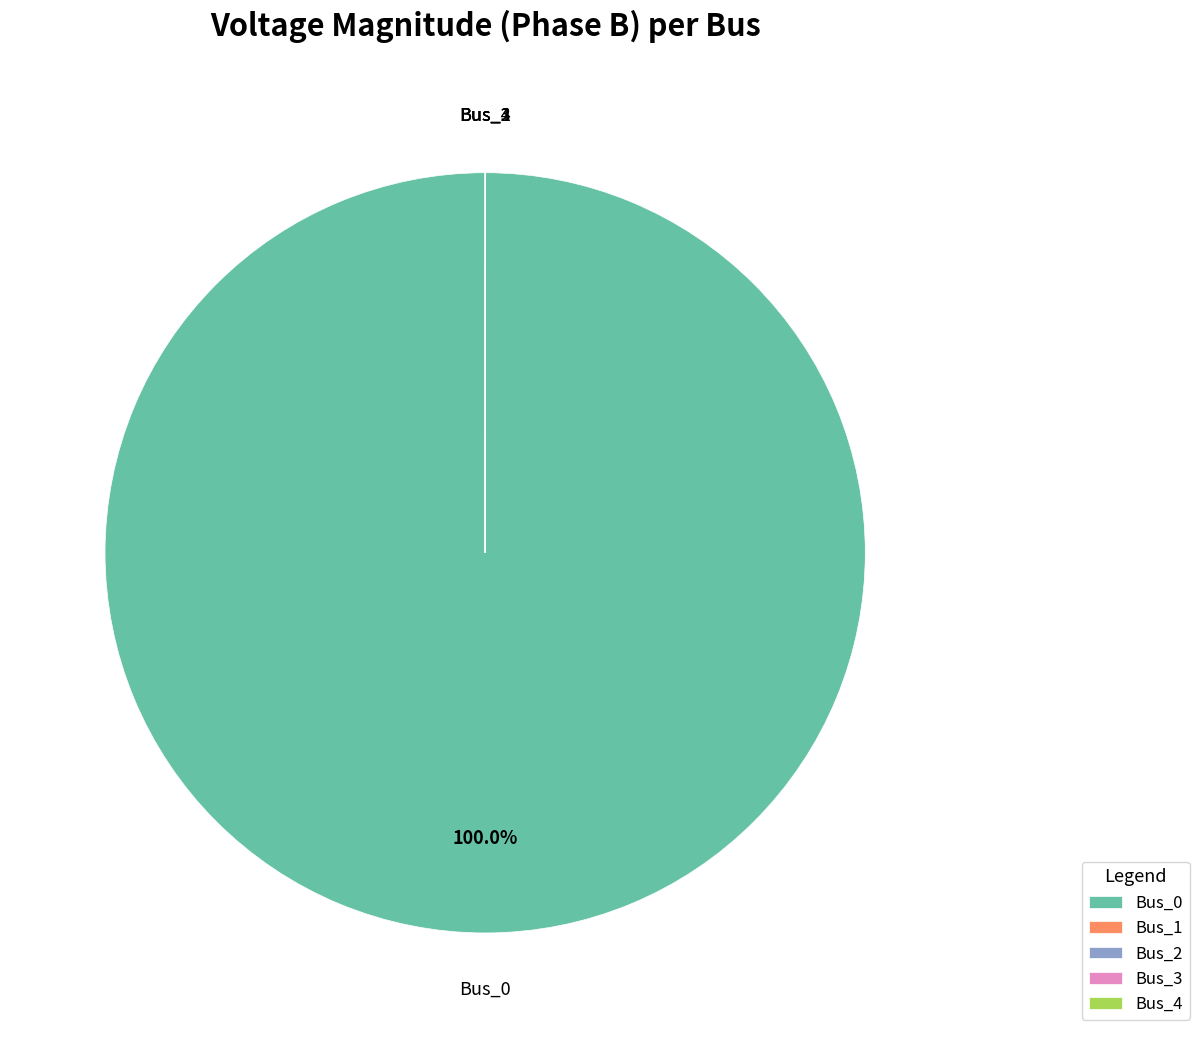

Is Bus_0 the majority of the pie?

Yes